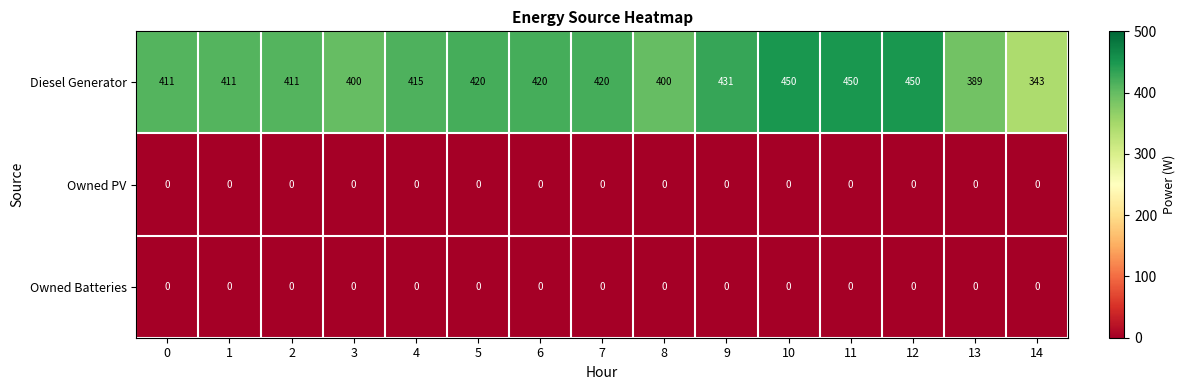

How many Diesel Generator values are between 400 and 431?

10